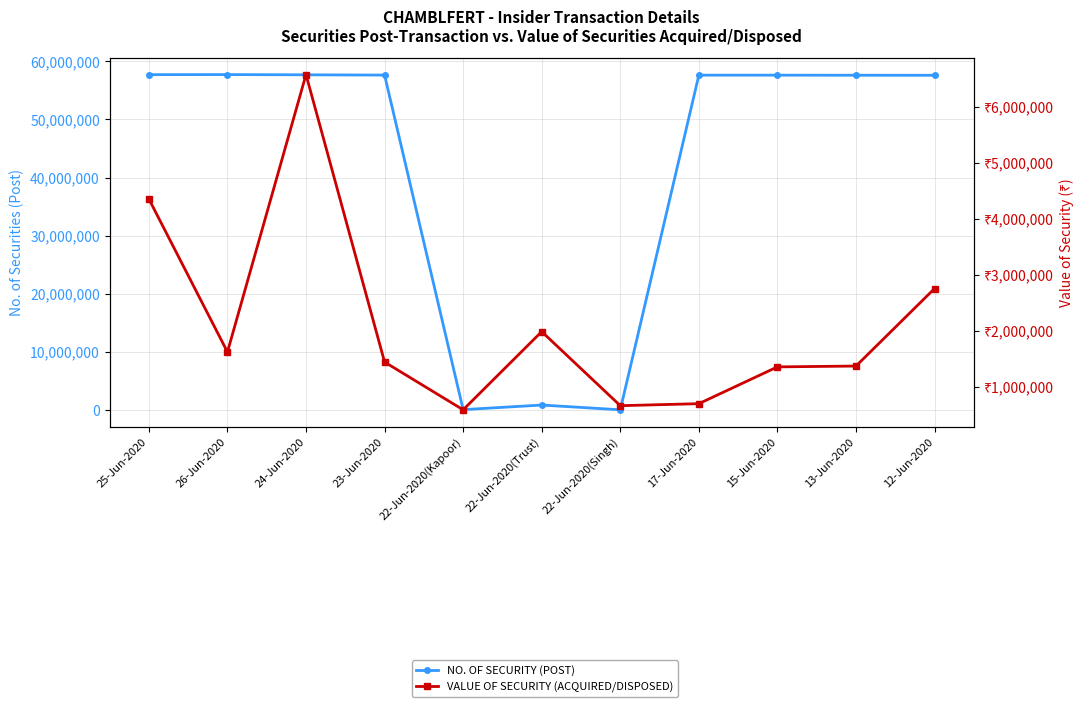

Reading left to right, list all the values displayed in this chart.

NO. OF SECURITY (POST): 57703649	57714849	57673649	57628649	45000	836000	18000	57618649	57613649	57603649	57593649
VALUE OF SECURITY (ACQUIRED/DISPOSED): 4353339	1620662	6574895	1440881	588000	1984500	661500	697285	1354380	1369355	2753802